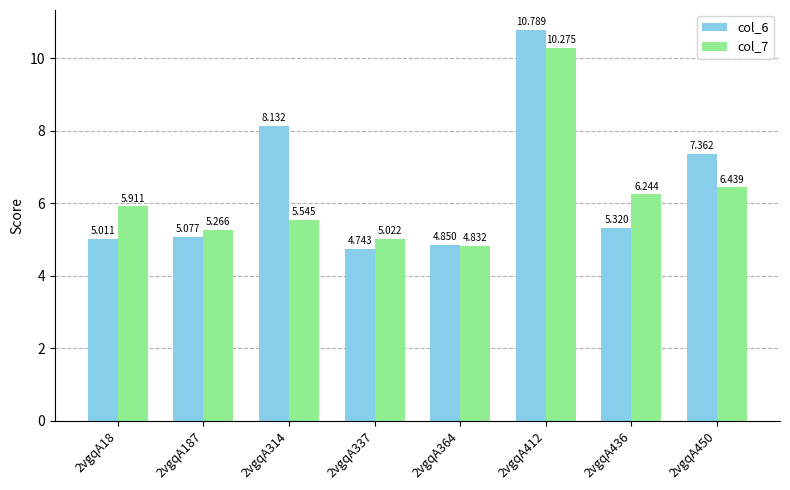

Between 2vgqA364 and 2vgqA412, which series saw the biggest shift?

col_6